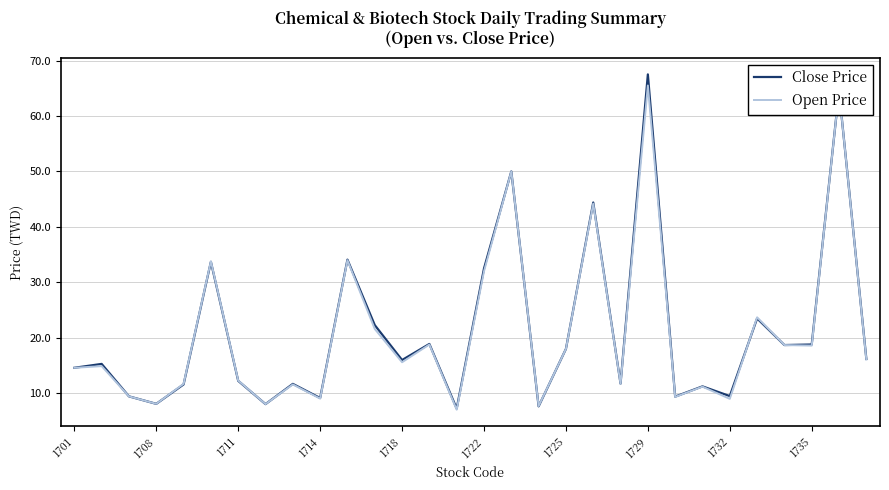

What is the greatest value displayed?

67.5